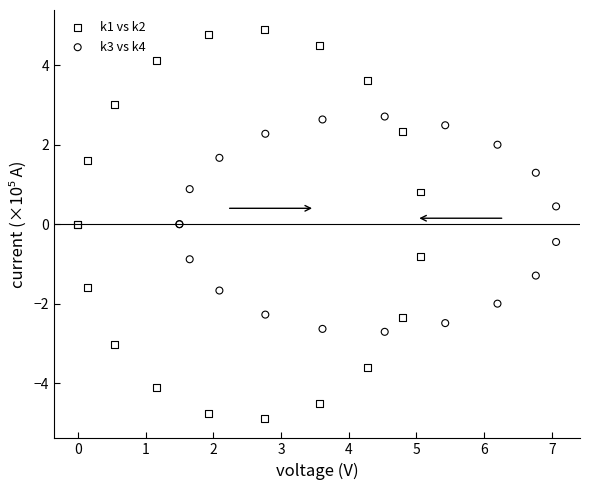

Which series reaches the maximum Y coordinate?

k1 vs k2